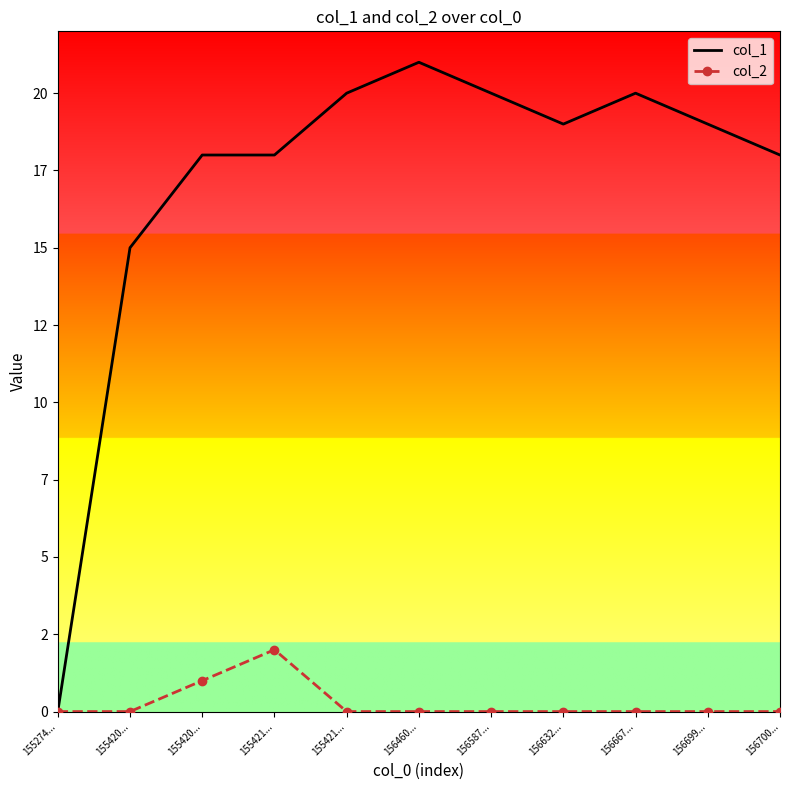

True or false: col_2 and col_1 intersect in this chart.

False